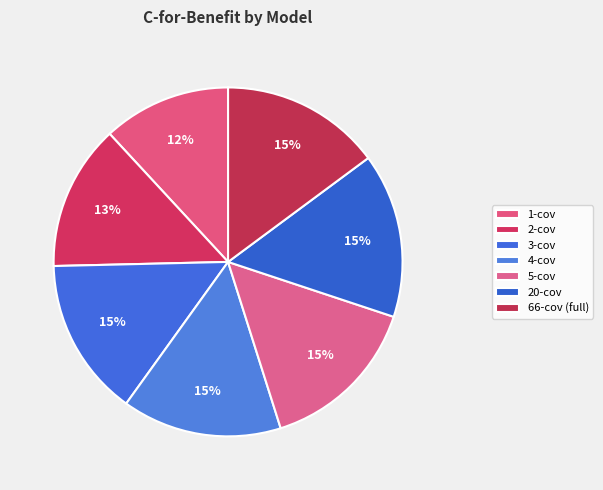

To the nearest percent, what is the average slice percentage?

14%